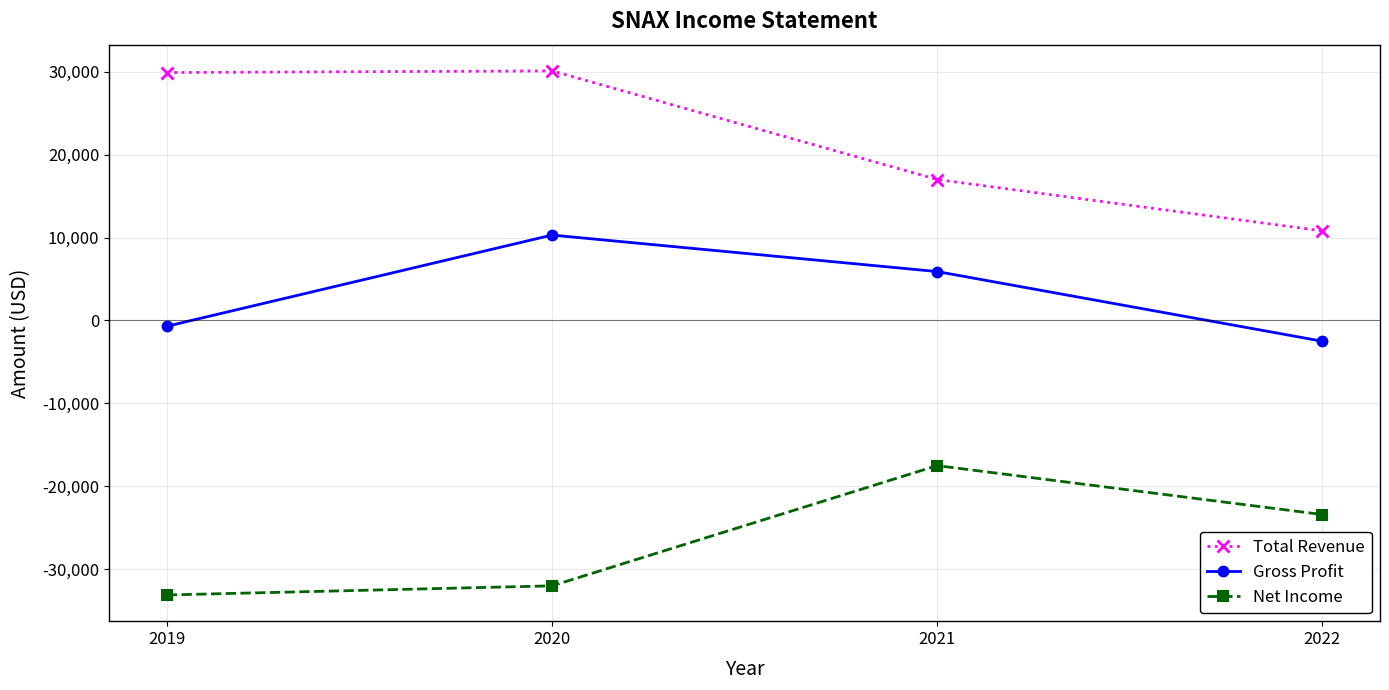

What is the spread (max minus min) of values at 2022?

34200